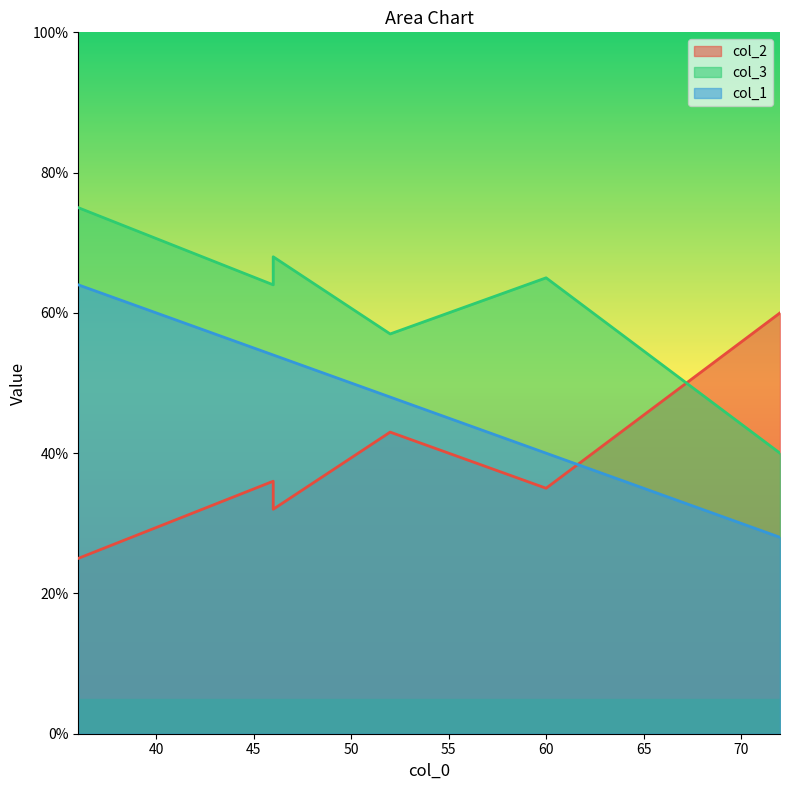

Which category has the highest value in the col_1 series?

36